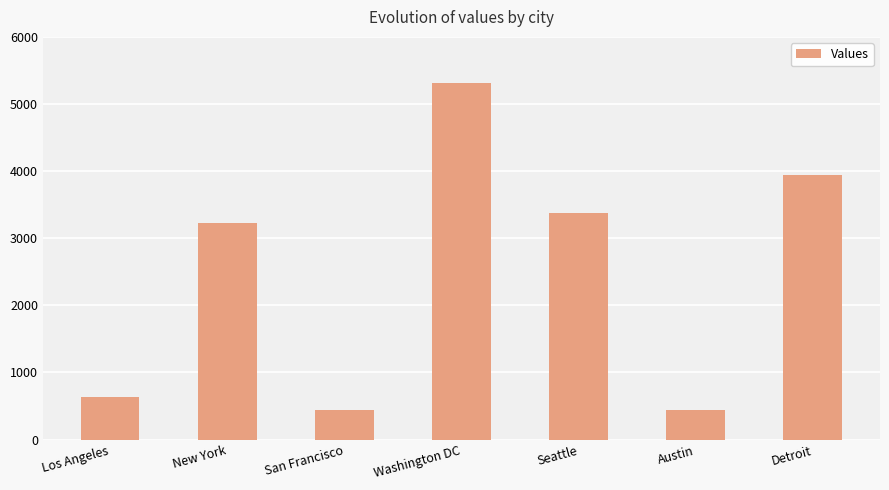

Where is the data nearest to the value 2875?

New York